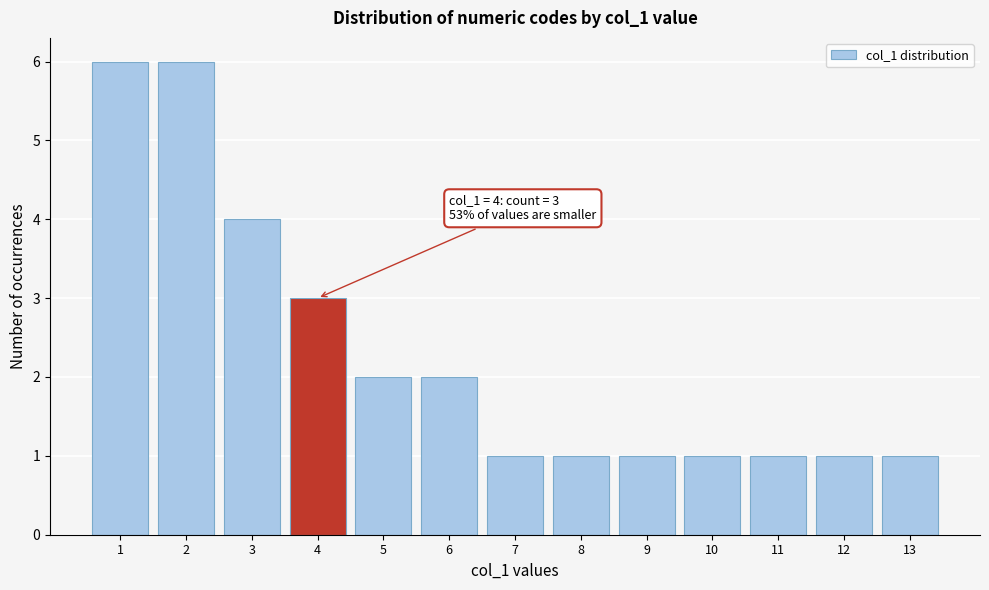

Reading right to left, extract all data points from this chart.

1	1	1	1	1	1	1	2	2	3	4	6	6